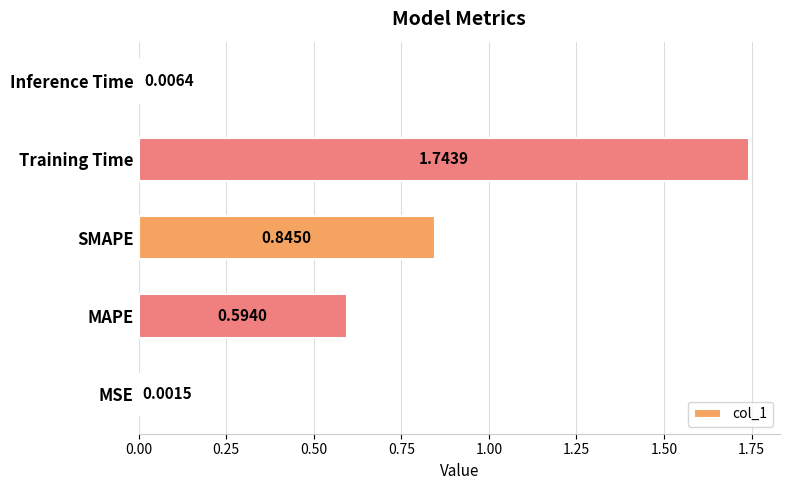

What is the sum of all values?

3.2